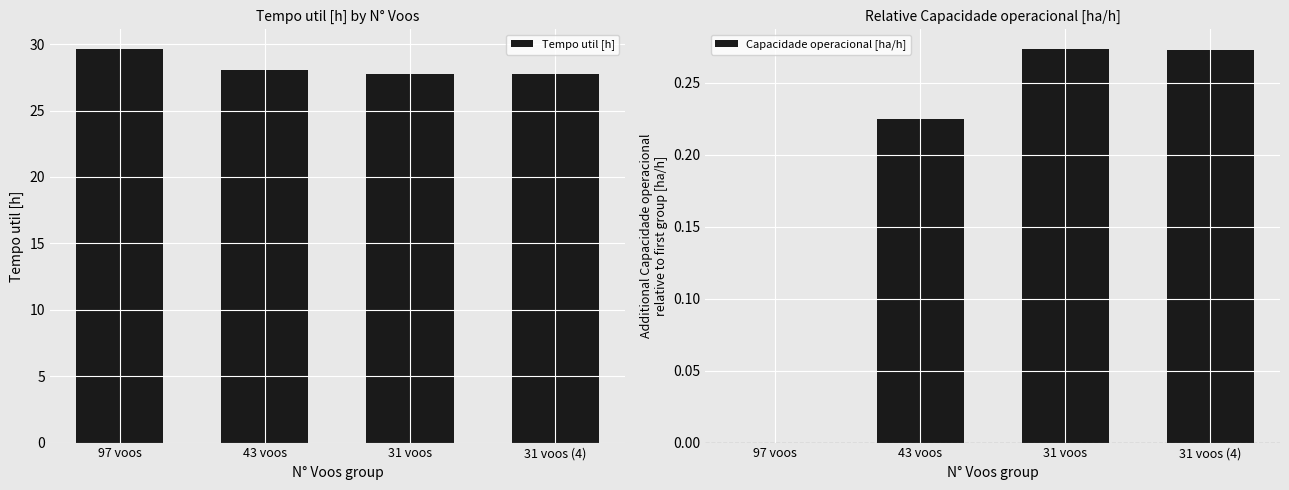

Are the bars horizontal?

No